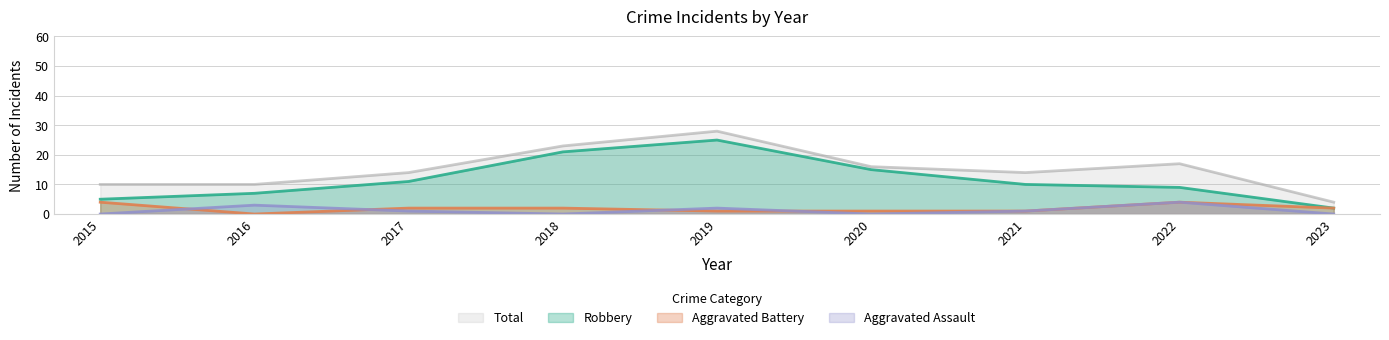

What are all the series names shown in the legend?

Total, Robbery, Aggravated Battery, Aggravated Assault